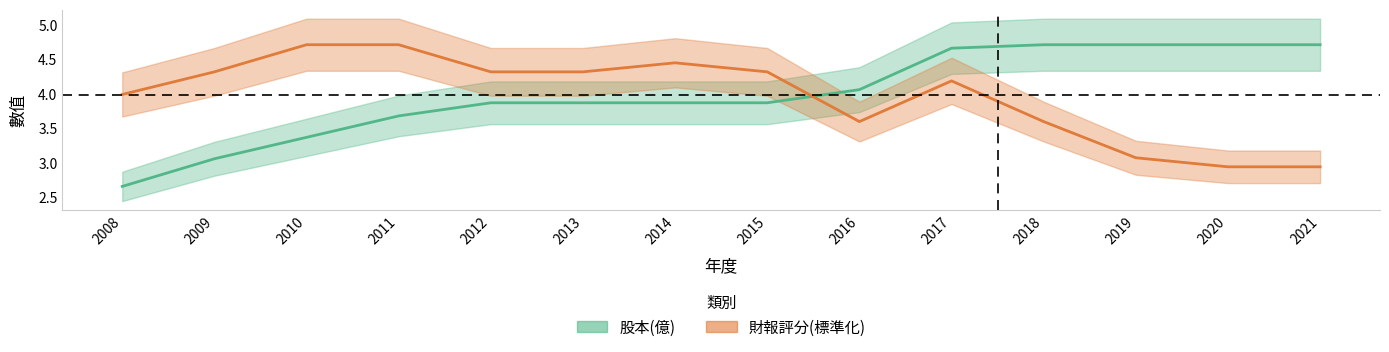

Reading left to right, extract all data points from this chart.

股本(億): 2008=2.7	2009=3.1	2010=3.4	2011=3.7	2012=3.9	2013=3.9	2014=3.9	2015=3.9	2016=4.1	2017=4.7	2018=4.7	2019=4.7	2020=4.7	2021=4.7
財報評分: 2008=4.0	2009=4.3	2010=4.7	2011=4.7	2012=4.3	2013=4.3	2014=4.4	2015=4.3	2016=3.6	2017=4.2	2018=3.6	2019=3.1	2020=2.9	2021=2.9